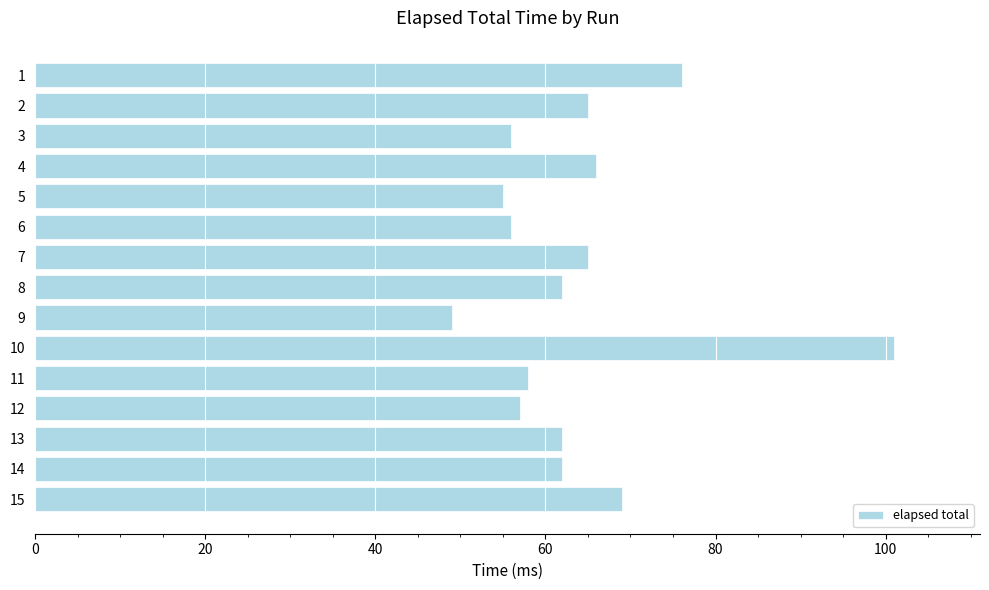

Reading top to bottom, list all the values displayed in this chart.

76	65	56	66	55	56	65	62	49	101	58	57	62	62	69